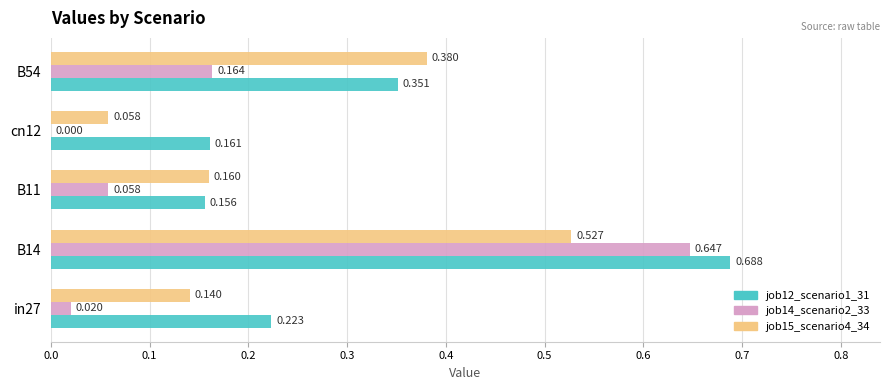

Which series has the largest range (max minus min)?

job14_scenario2_33